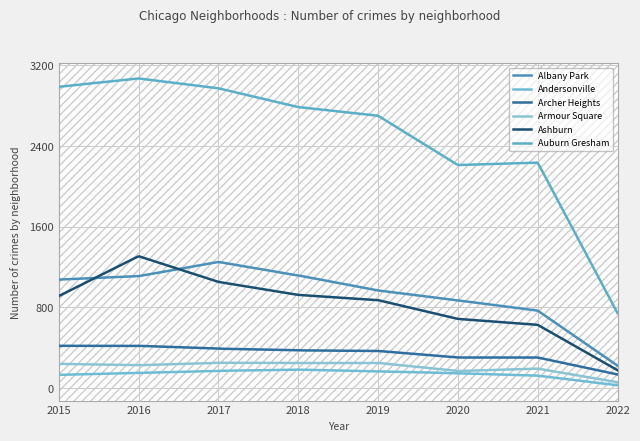

How many lines are shown in the chart?

6